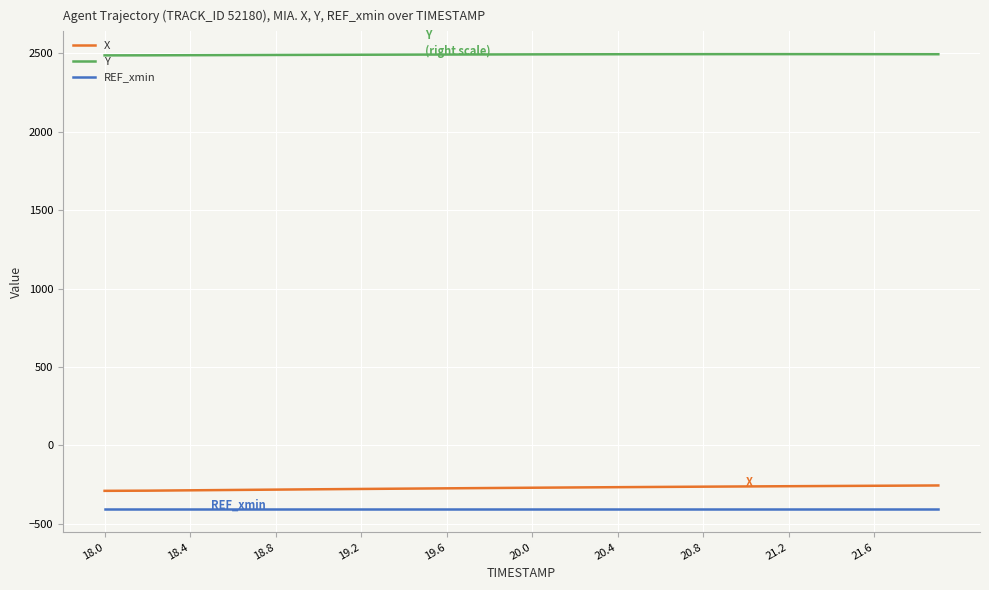

Which series has the largest total across all categories?

Y